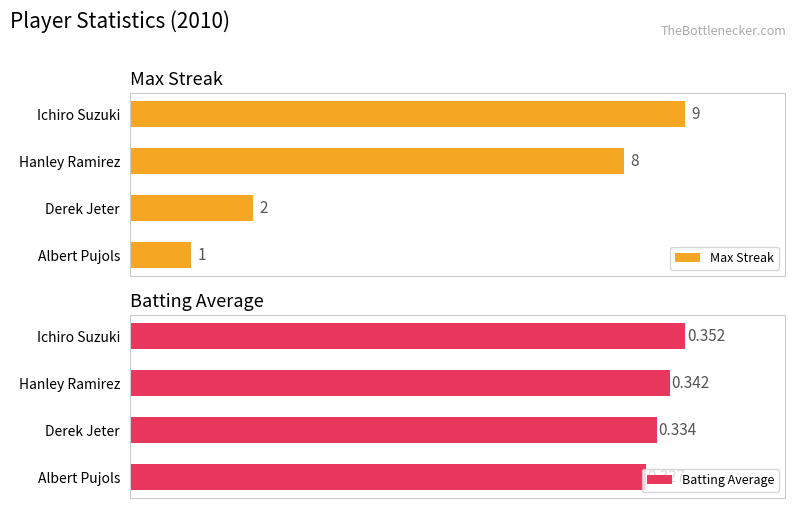

What is the sum of all Max Streak values?

20.0